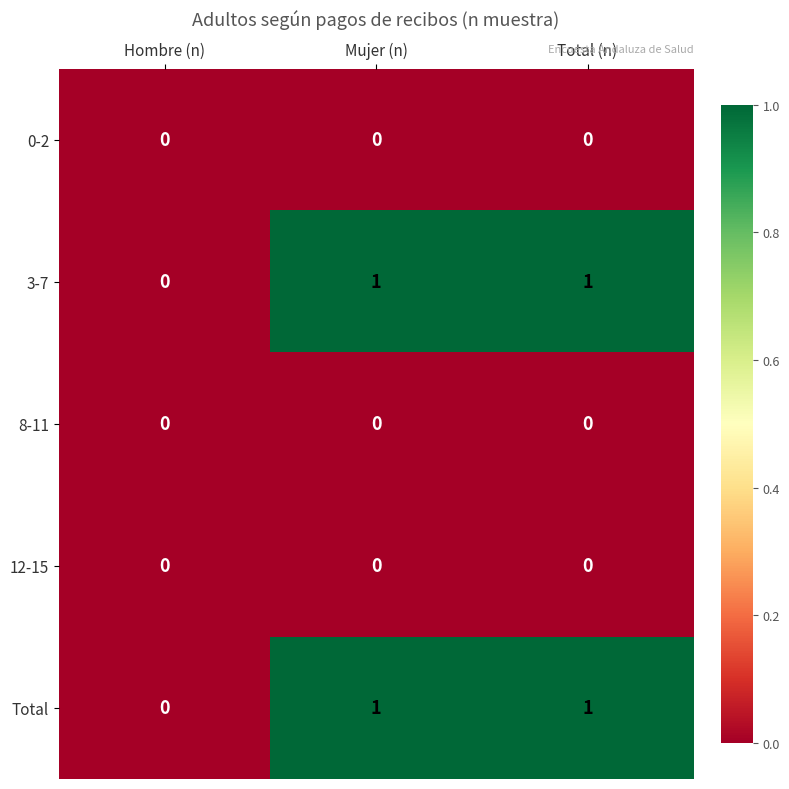

Is it true that 12-15 equals 0 at Hombre (n)?

True